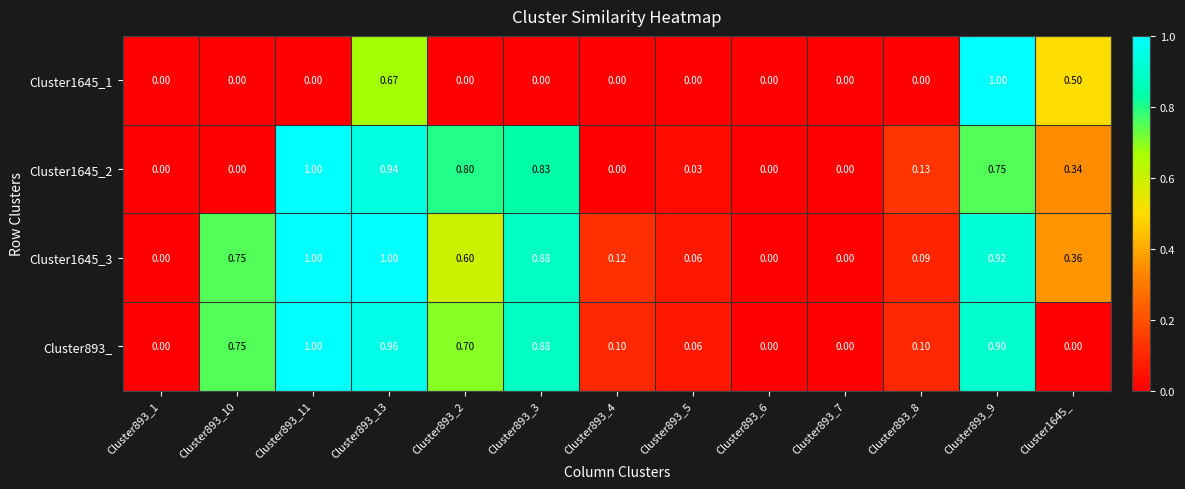

How many data points in Cluster1645_2 are above 0?

8